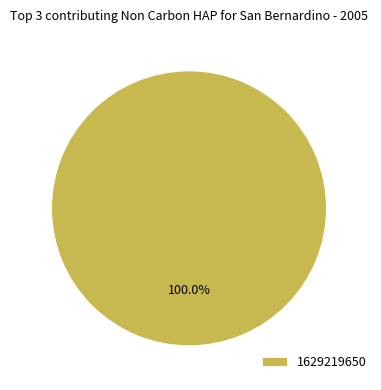

Rank the categories by value from highest to lowest.

1629219650